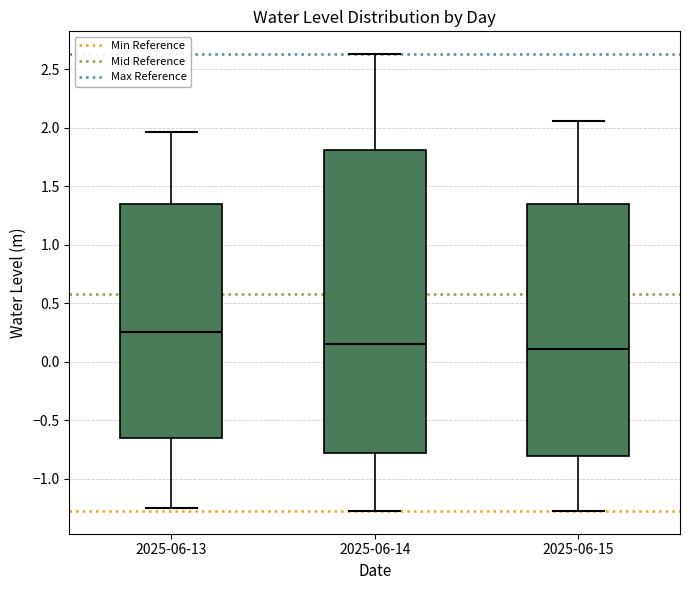

Comparing the boxes themselves (not the whiskers), which one is the tallest?

2025-06-14